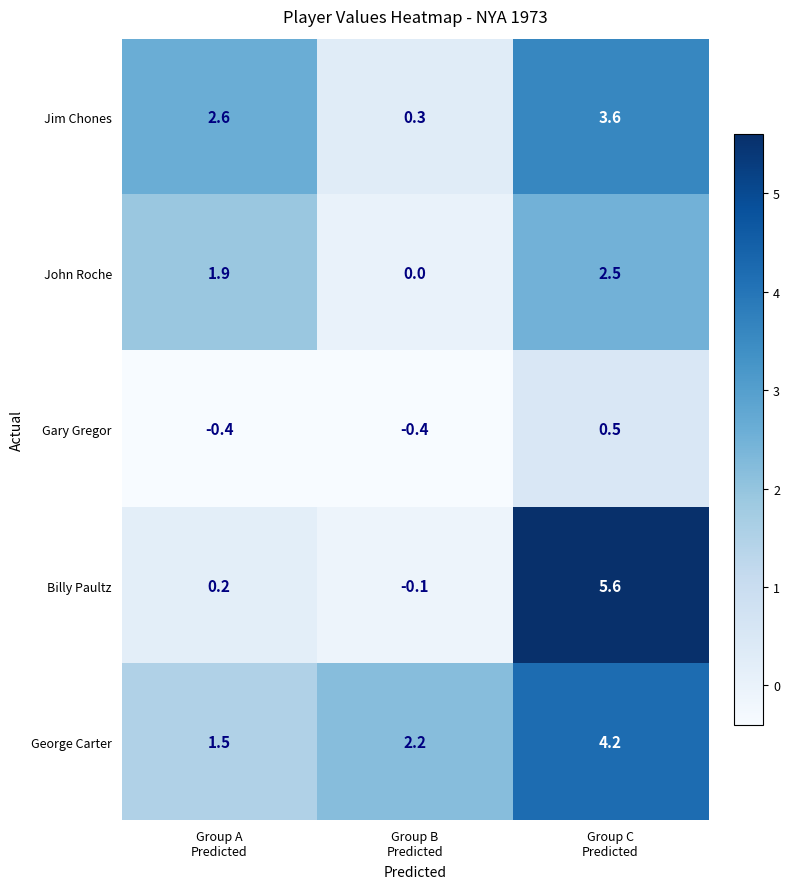

Reading right to left, list all the values displayed in this chart.

Jim Chones: 3.6	0.3	2.6
John Roche: 2.5	0.0	1.9
Gary Gregor: 0.5	-0.4	-0.4
Billy Paultz: 5.6	-0.1	0.2
George Carter: 4.2	2.2	1.5